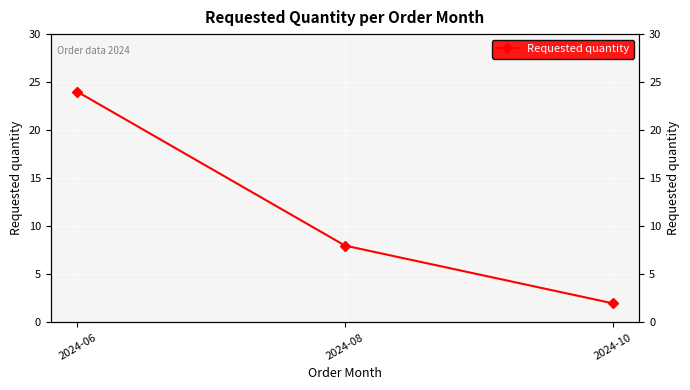

The chart shows a value of 13 at 2024-08. True or false?

False